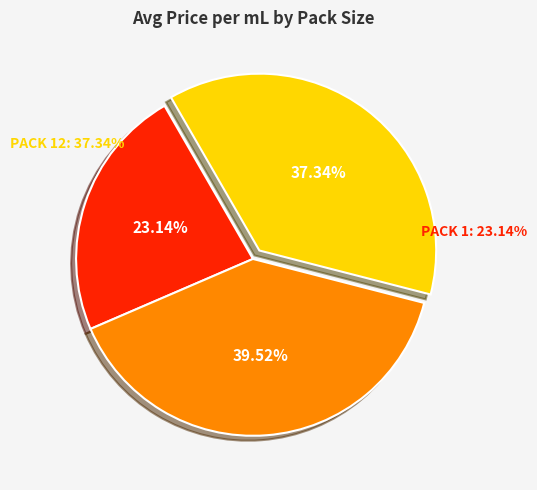

What percentage is the 12 slice, to the nearest percent?

37%